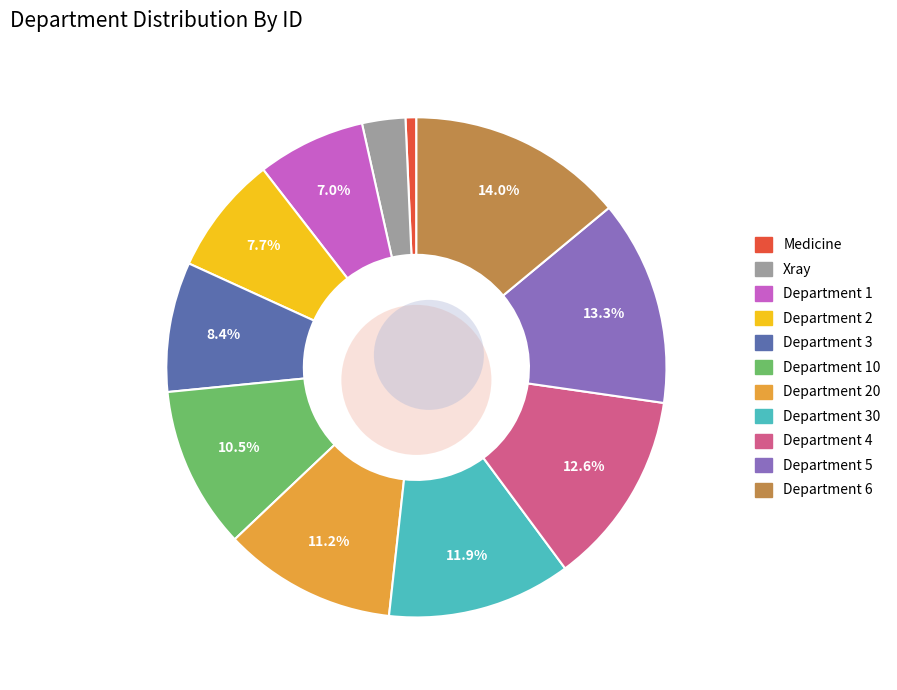

What is the ratio of the value at Department 5 to the value at Department 1?

1.9